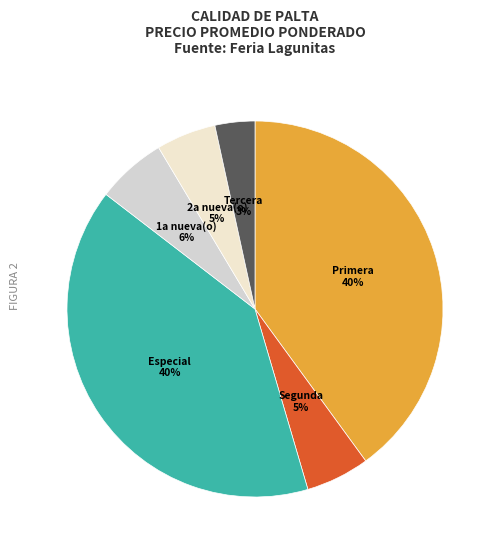

Is it true that 2a nueva(o) is 5% of the pie?

True